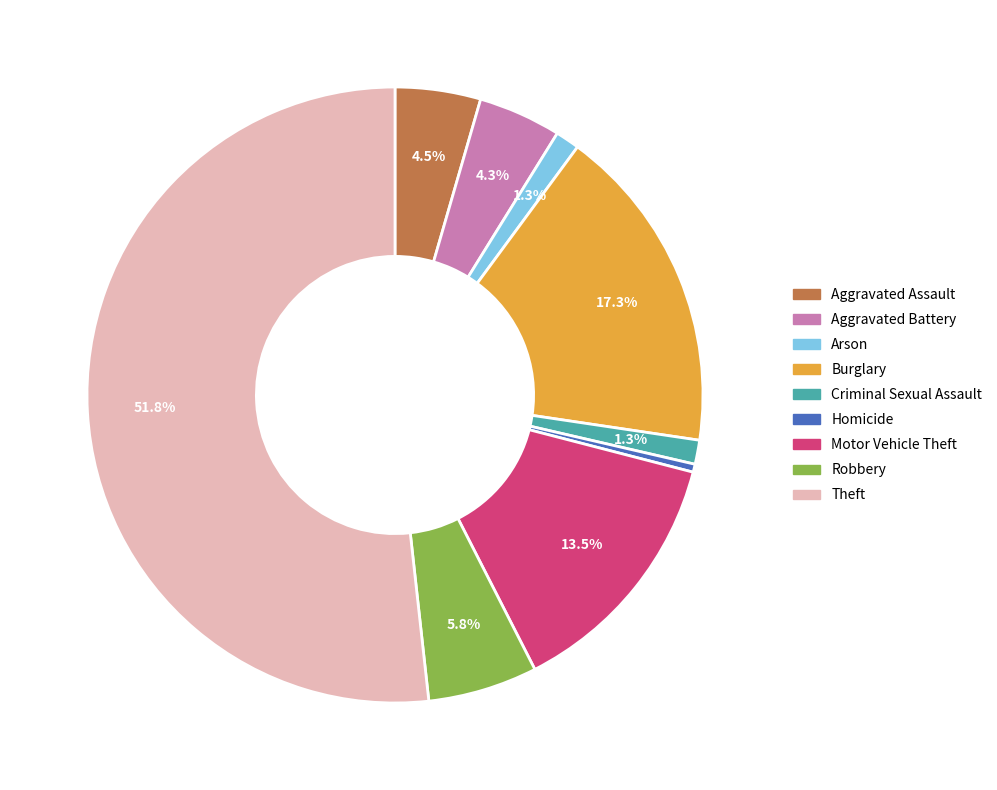

What is the ratio of the value at Aggravated Assault to the value at Robbery?

0.8